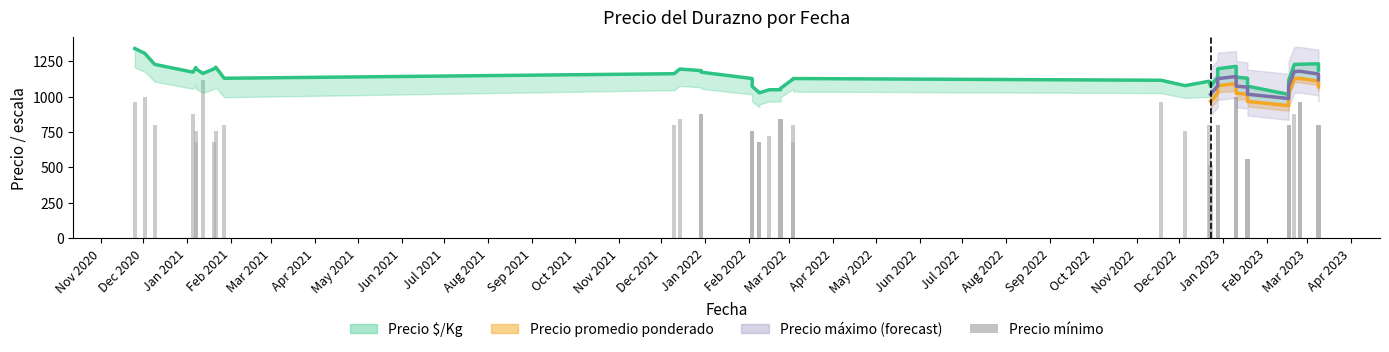

Reading left to right, transcribe all the data shown in this chart.

960	1000	800	880	680	760	1120	680	760	800	800	840	880	880	760	760	680	680	720	840	840	680	800	960	760	800	520	800	800	1000	1000	560	560	800	800	880	960	960	800	800